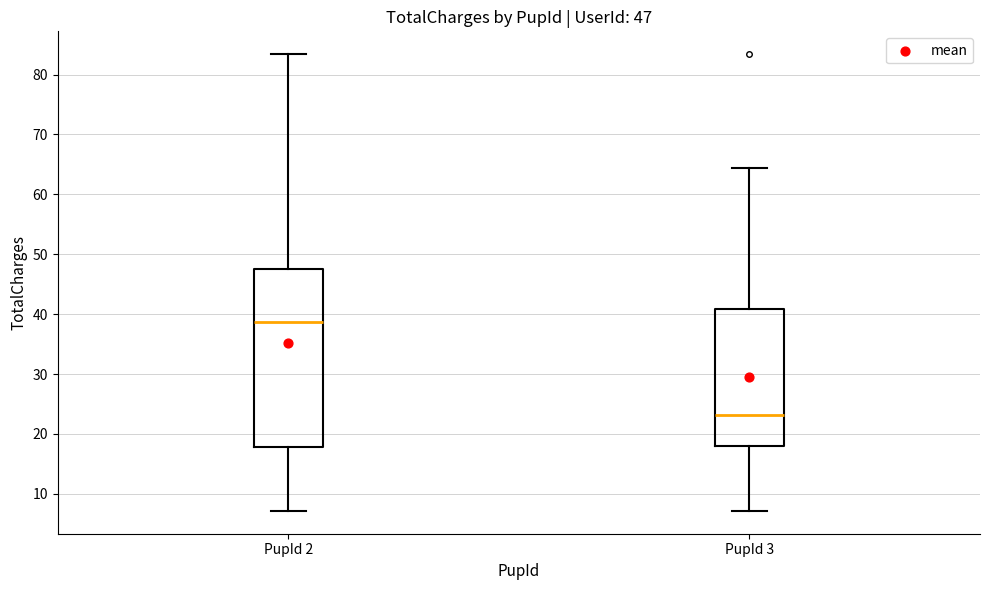

Which box is the tallest, from its lower edge to its upper edge?

PupId 2